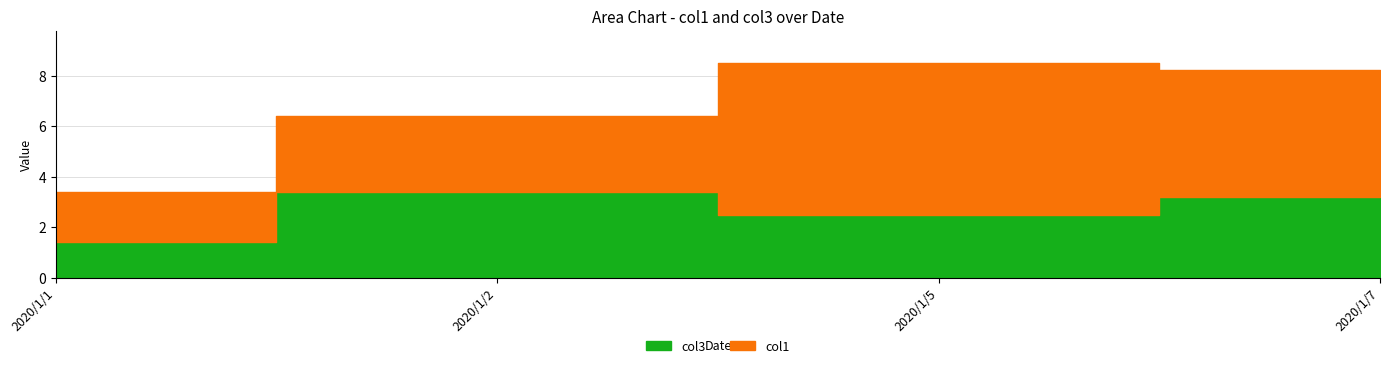

List the series in order of their overall mean, lowest first.

col3, col1